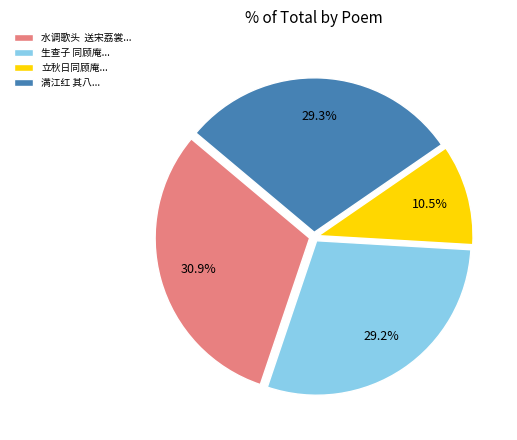

Between 生查子 同顾庵... and 立秋日同顾庵..., which is larger?

生查子 同顾庵...